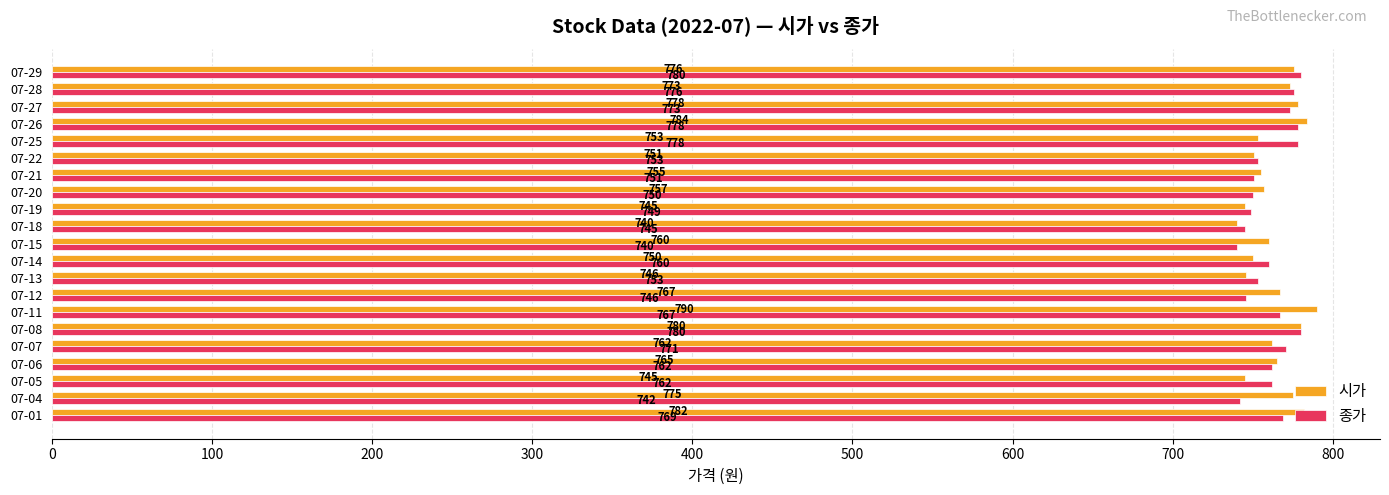

The value of 시가 at 07-14 is 178. True or false?

False